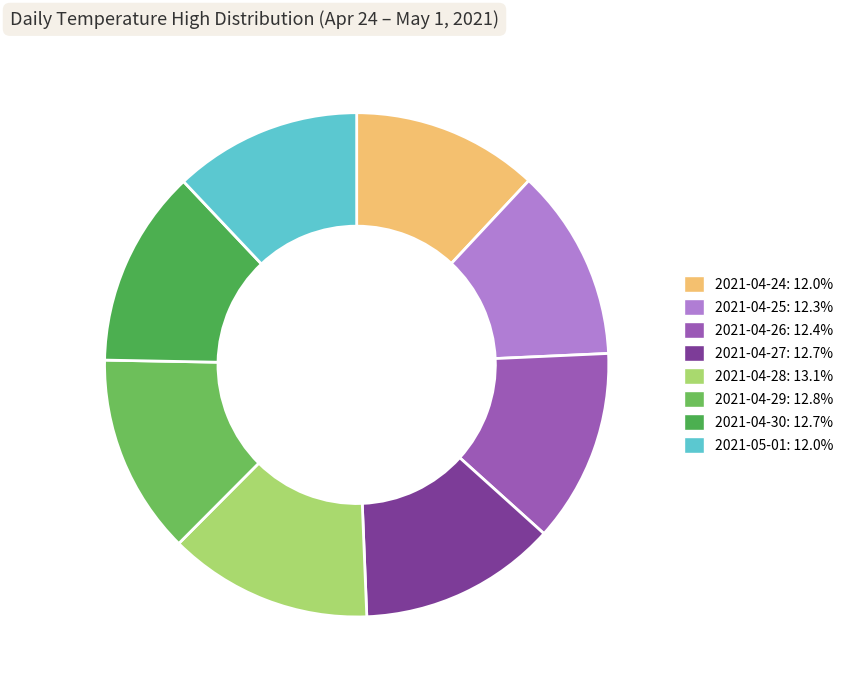

Is there a majority slice in this chart?

No